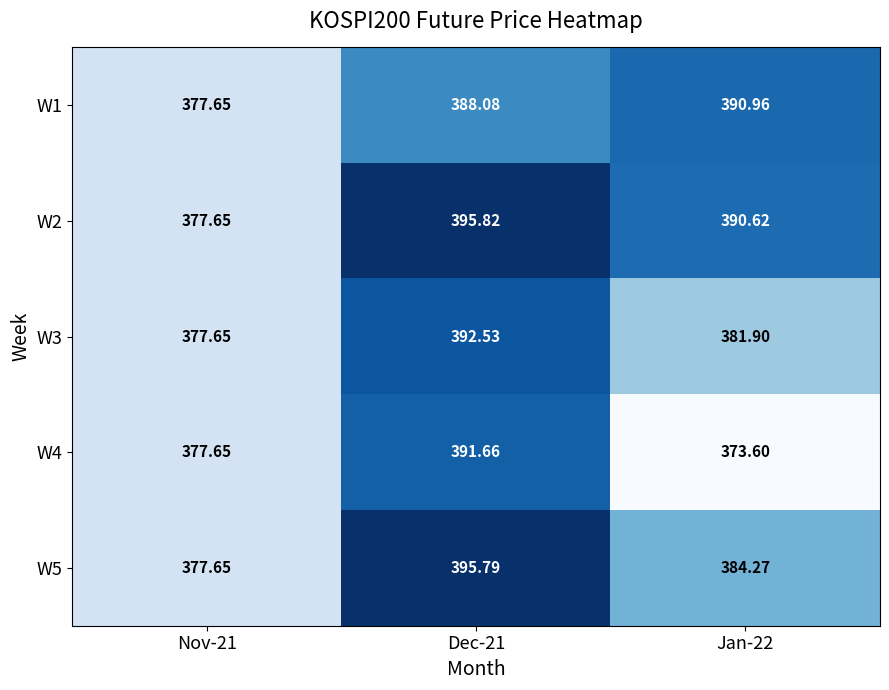

Rank the series at Nov-21 from highest to lowest value.

W1, W2, W3, W4, W5